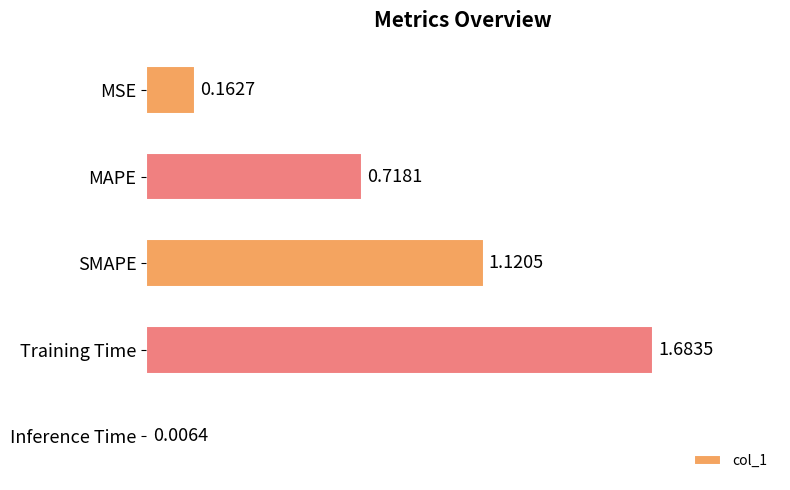

Where is the data nearest to the value 0?

Inference Time